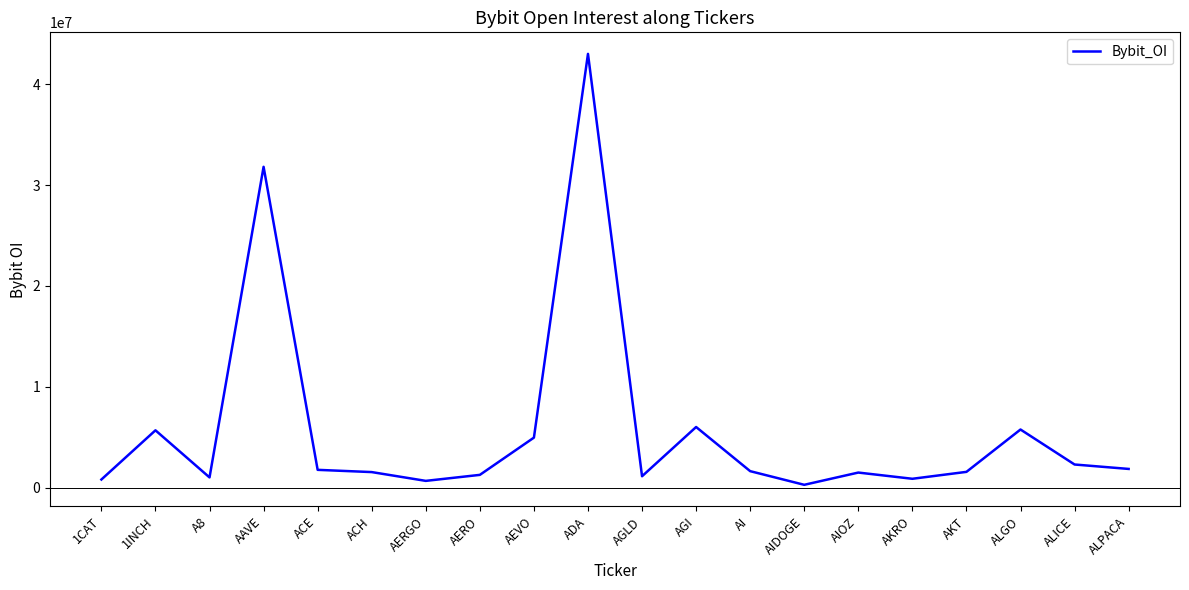

Is it true that the value at AAVE is 22064934?

False